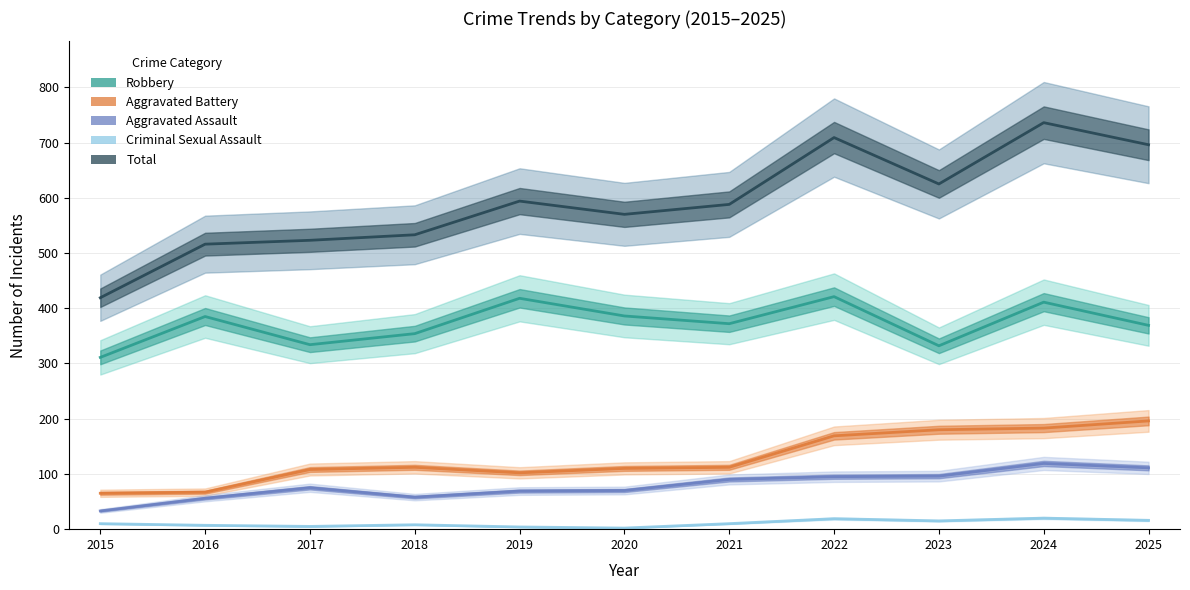

Count the number of categories in the chart.

11